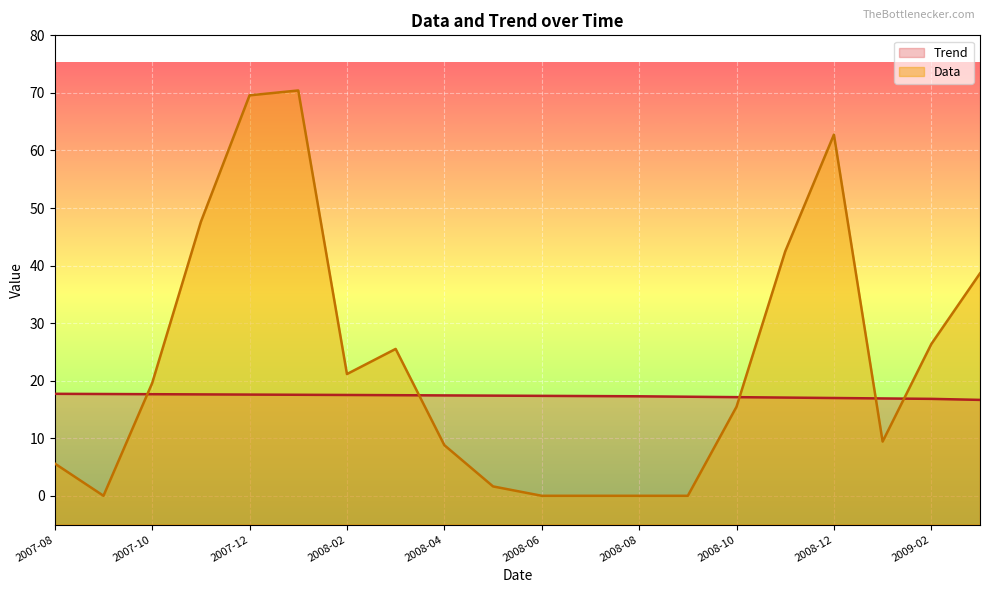

What is the difference between the Trend values at 2009-03 and 2008-12?

0.3